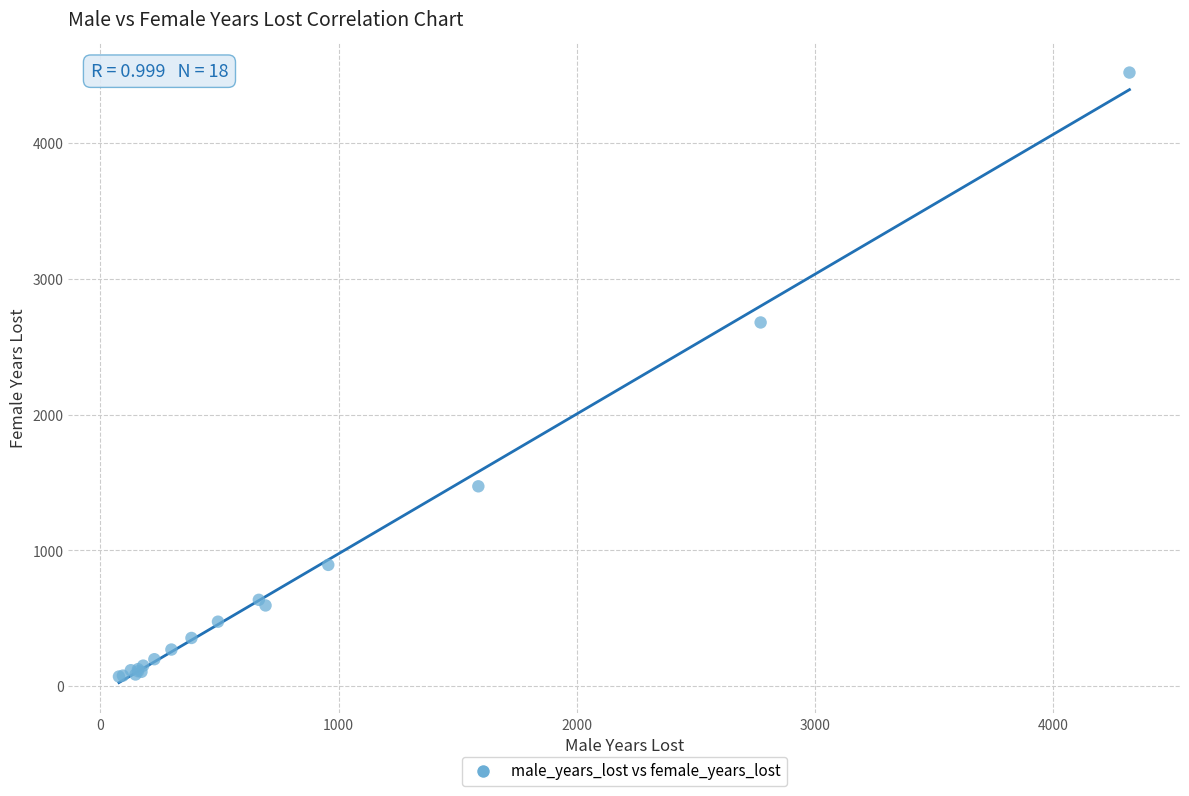

What Y value in the scatter plot is closest to 2296?

2679.8